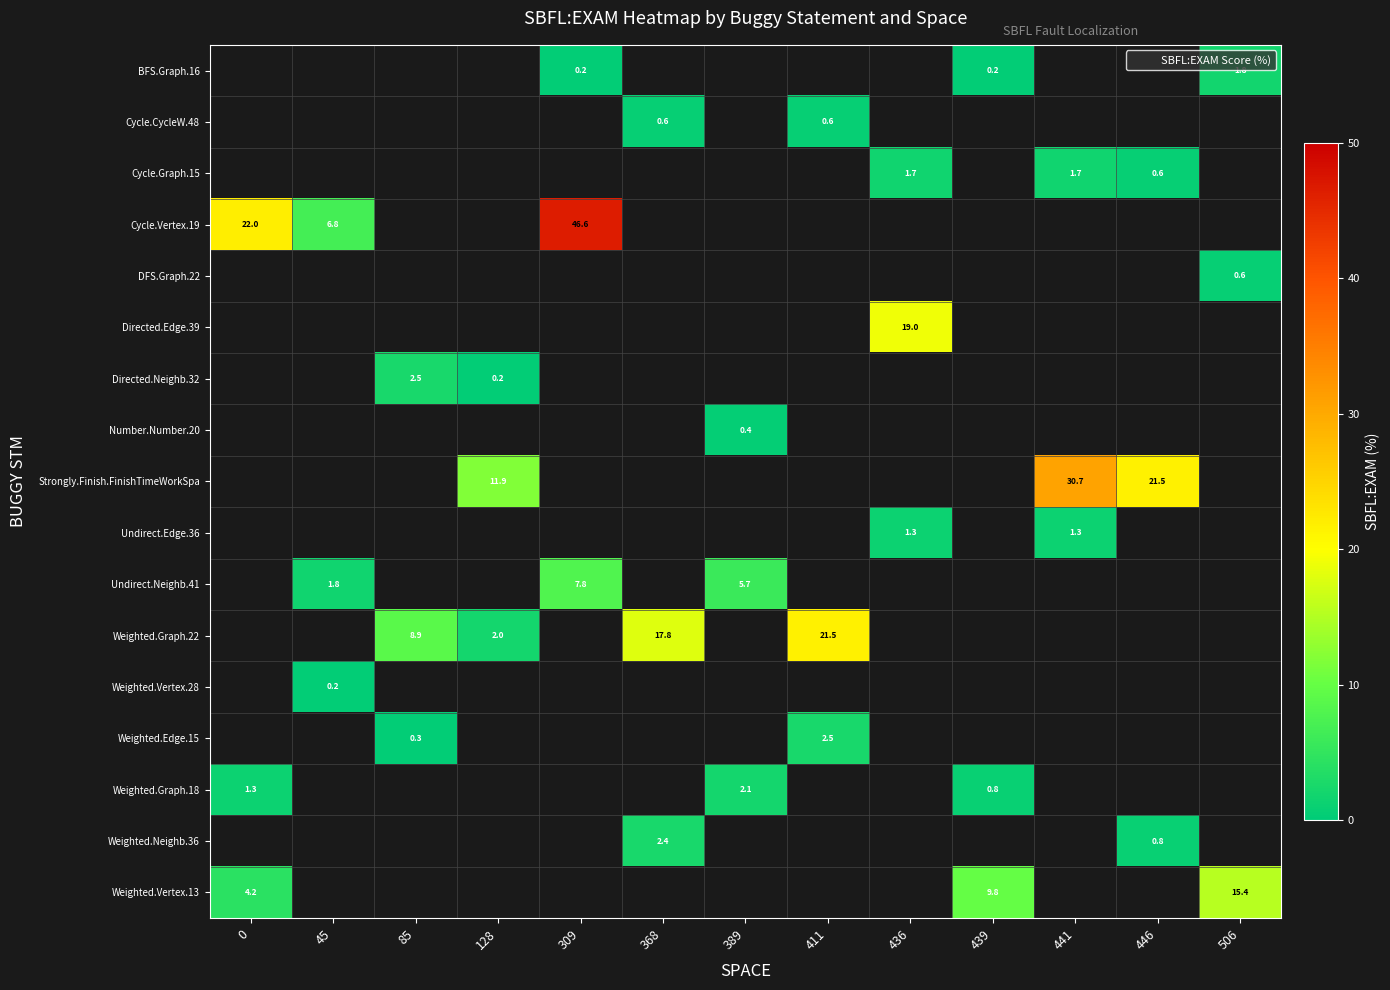

What is the spread (max minus min) of values at 506?

14.8